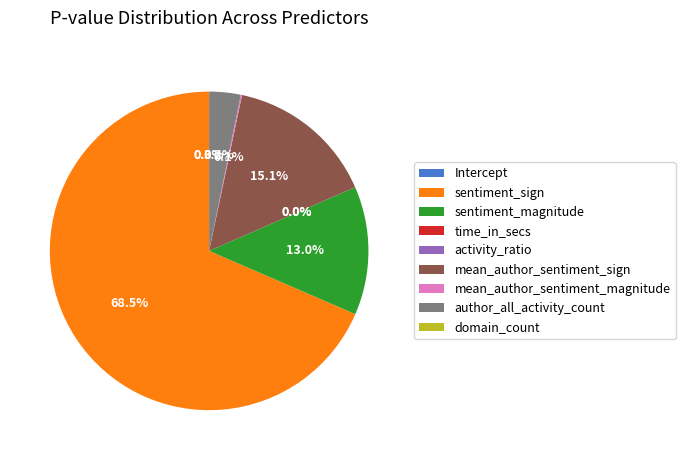

Rank the categories by value from highest to lowest.

sentiment_sign, mean_author_sentiment_sign, sentiment_magnitude, author_all_activity_count, mean_author_sentiment_magnitude, time_in_secs, domain_count, Intercept, activity_ratio